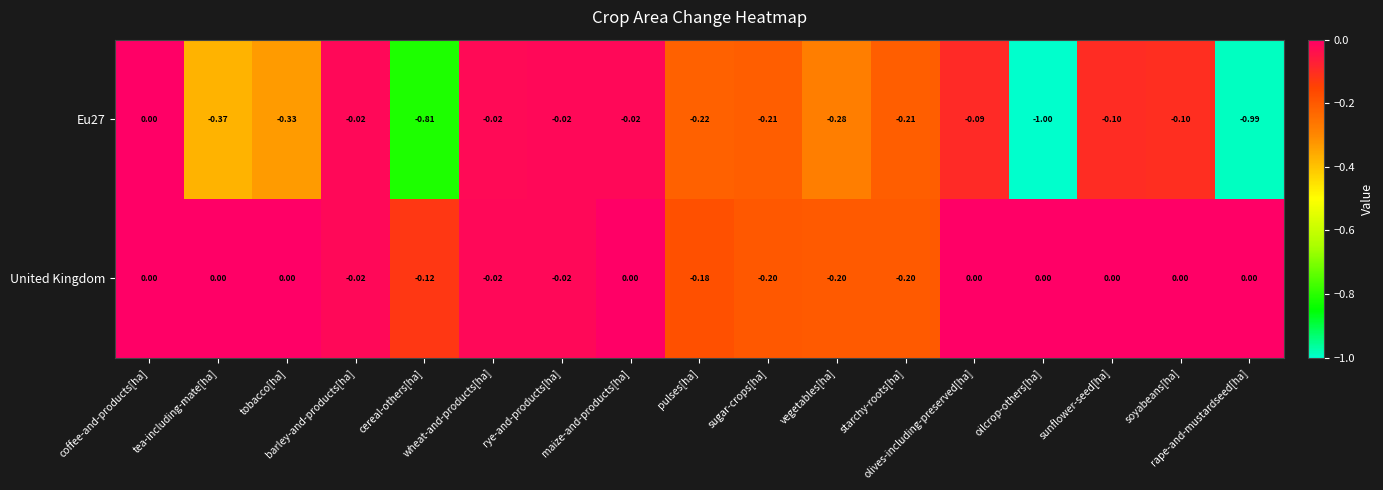

Which series has the largest total across all categories?

United Kingdom